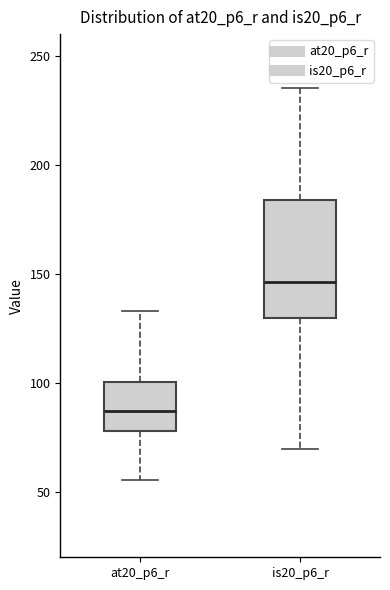

Which box is the tallest, from its lower edge to its upper edge?

is20_p6_r